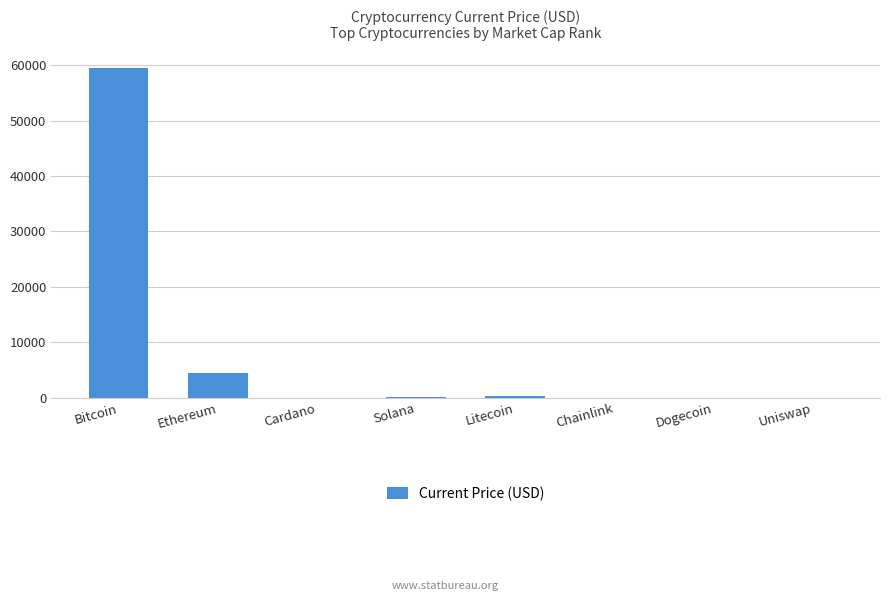

Where is the data nearest to the value 29720?

Ethereum